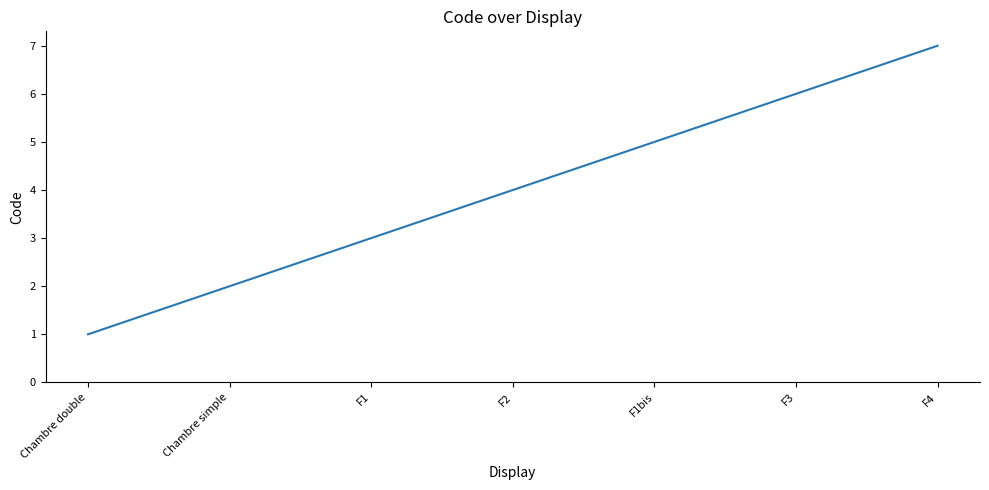

True or false: the data shows 9 at F3.

False